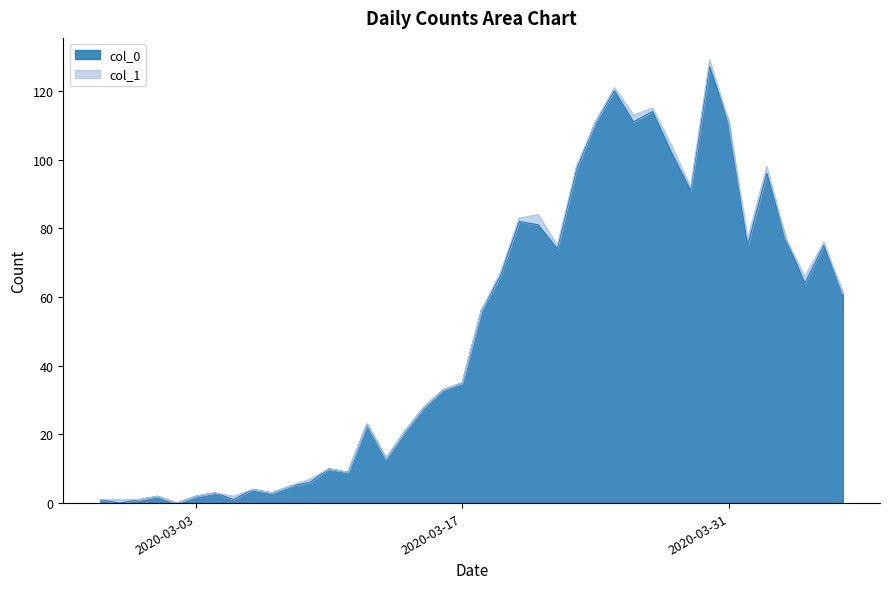

How many data points are above 56?

19